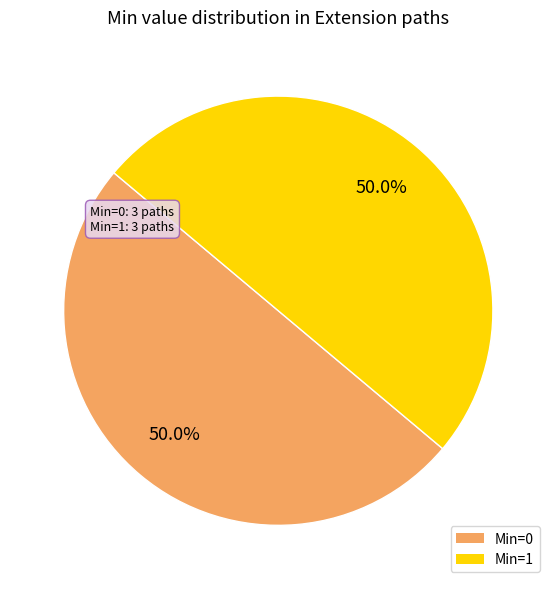

How many segments does this pie chart have?

2